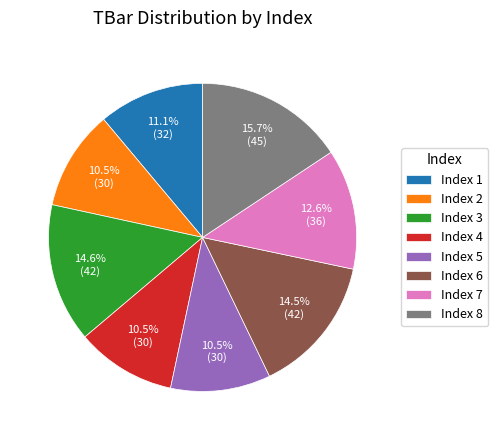

What portion of the pie excludes Index 5?

89.5%